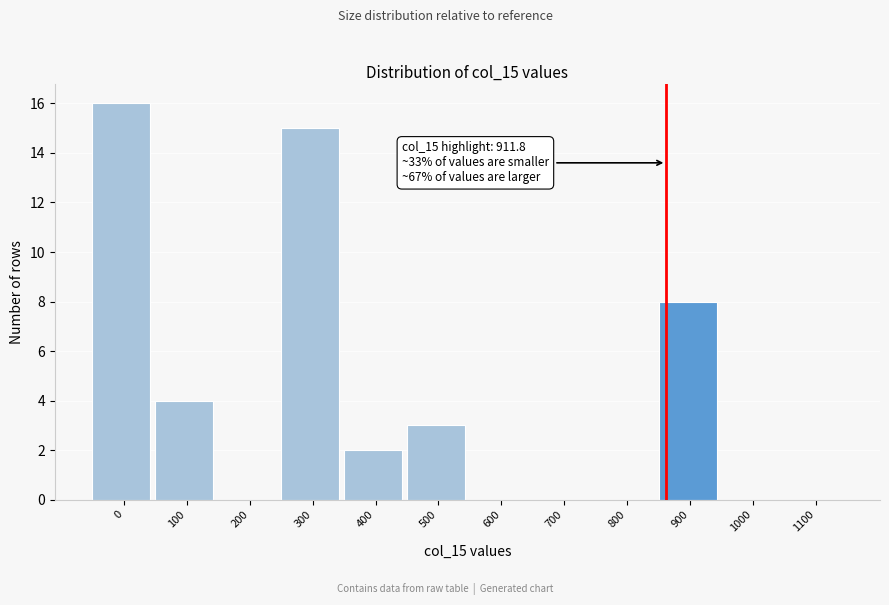

Reading right to left, extract all data points from this chart.

1100=0	1000=0	900=8	800=0	700=0	600=0	500=3	400=2	300=15	200=0	100=4	0=16